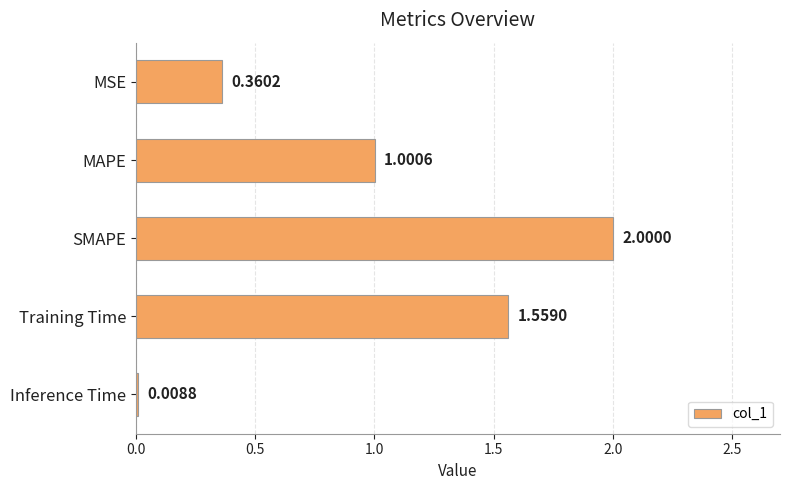

Approximately how many times larger is the value at SMAPE compared to Training Time?

1.3